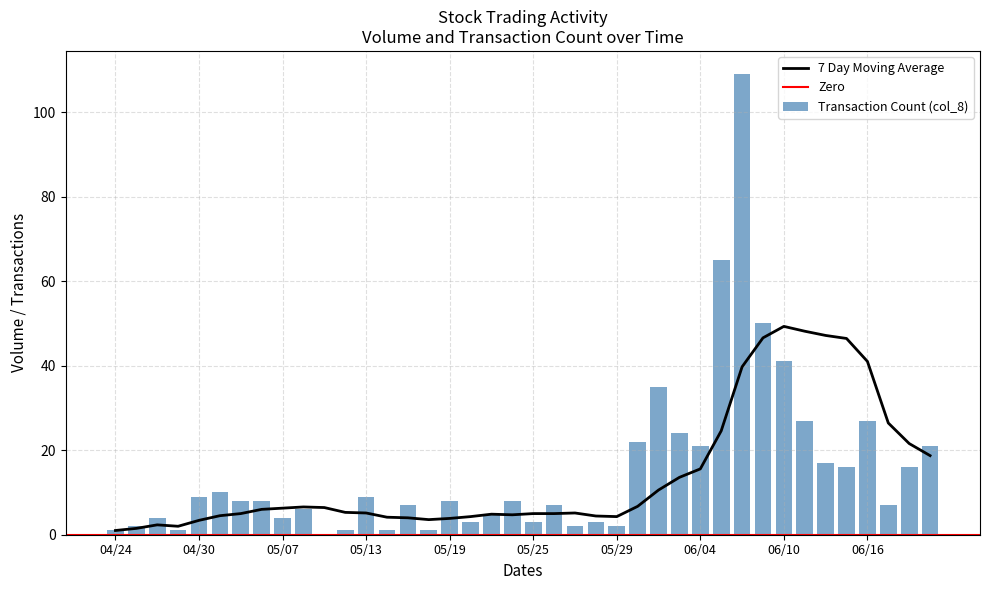

How many data points are above 8?

17